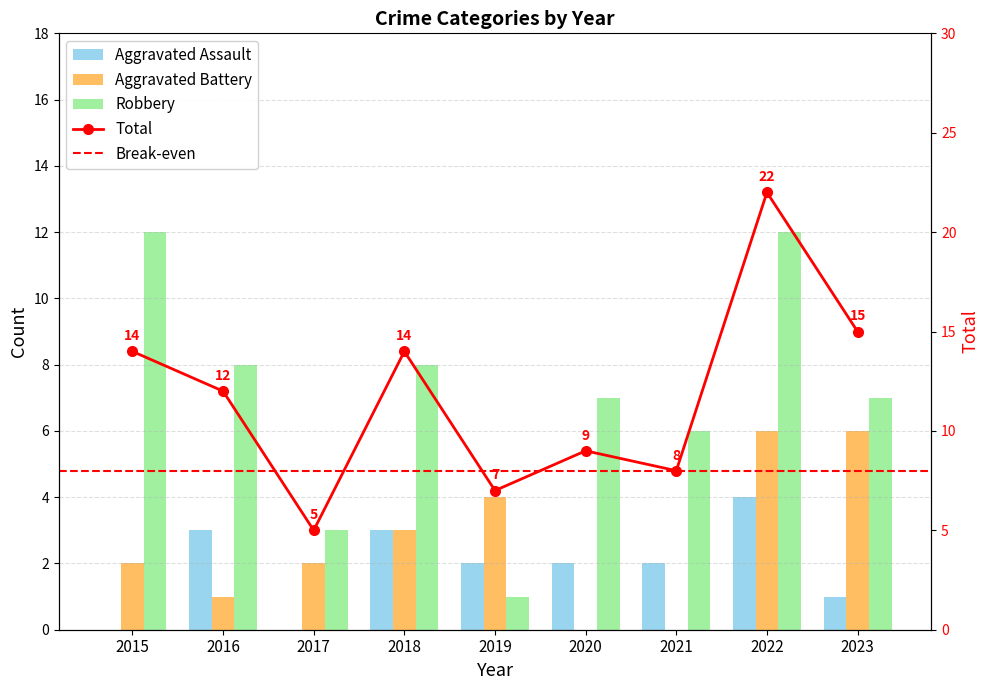

Which category has the lowest value in the Aggravated Battery series?

2020